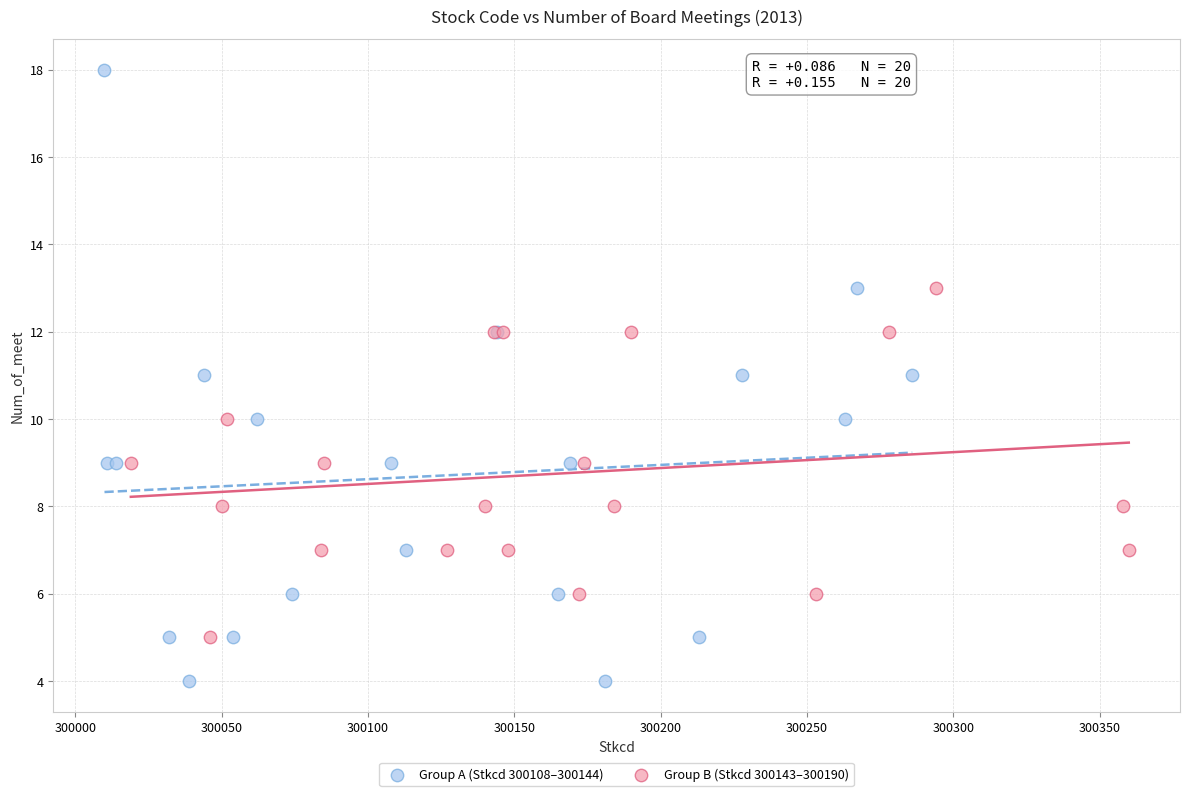

What are all the series names shown in the legend?

Group A (Stkcd 300108–300144), Group B (Stkcd 300143–300190)